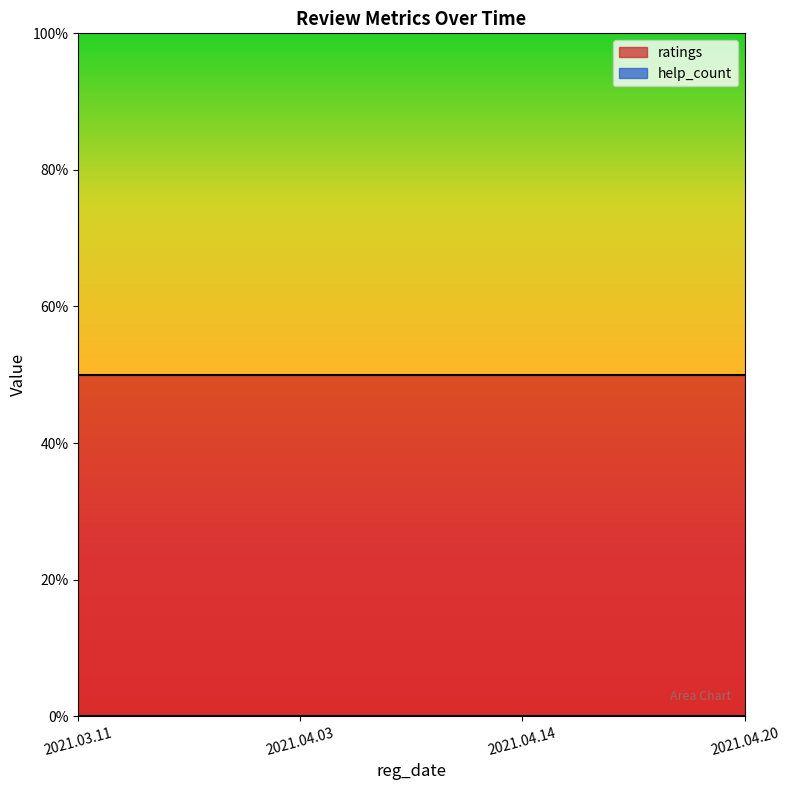

Rank the categories by ratings value from lowest to highest.

2021.03.11, 2021.04.03, 2021.04.14, 2021.04.20